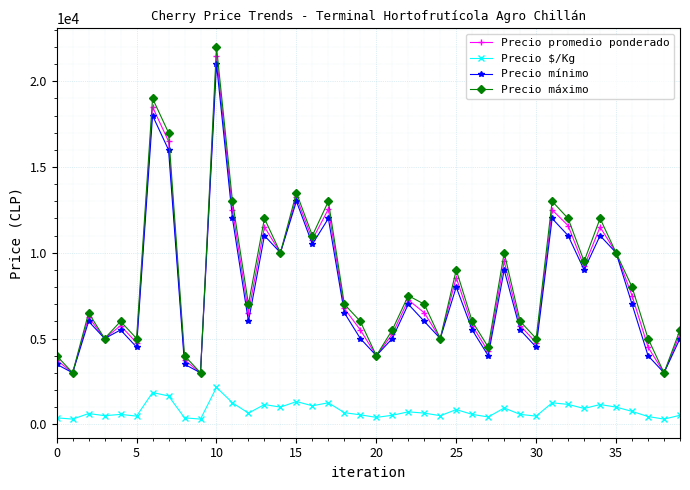

What is the smallest value displayed?

300